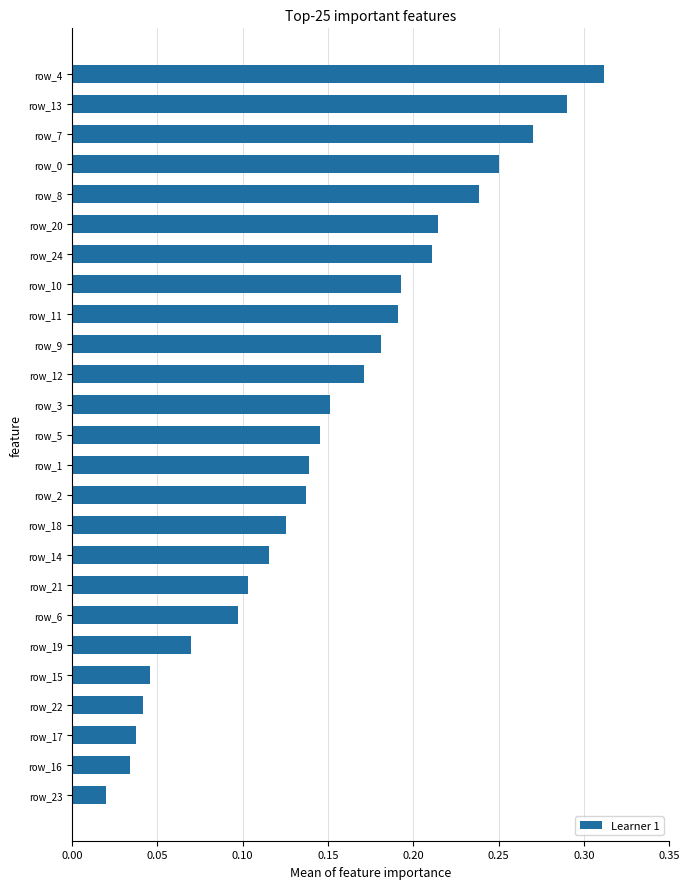

How many distinct data groups are displayed?

1